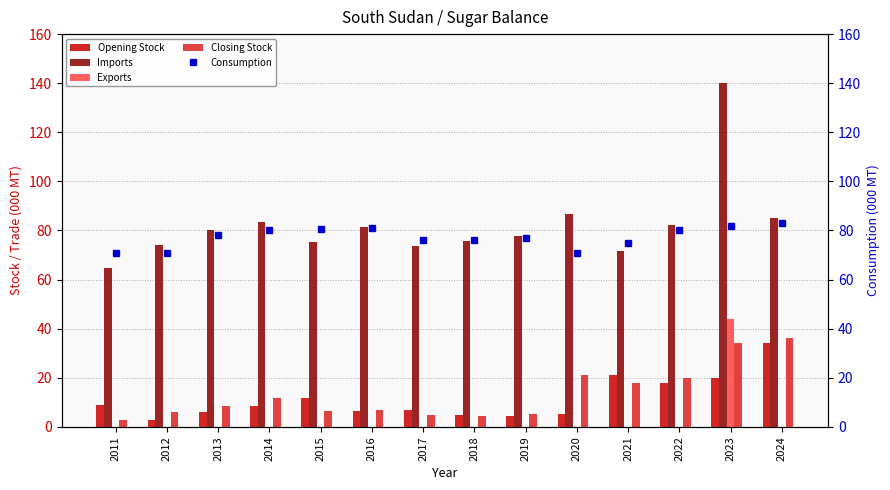

Between 2018 and 2021, which is larger?

2021